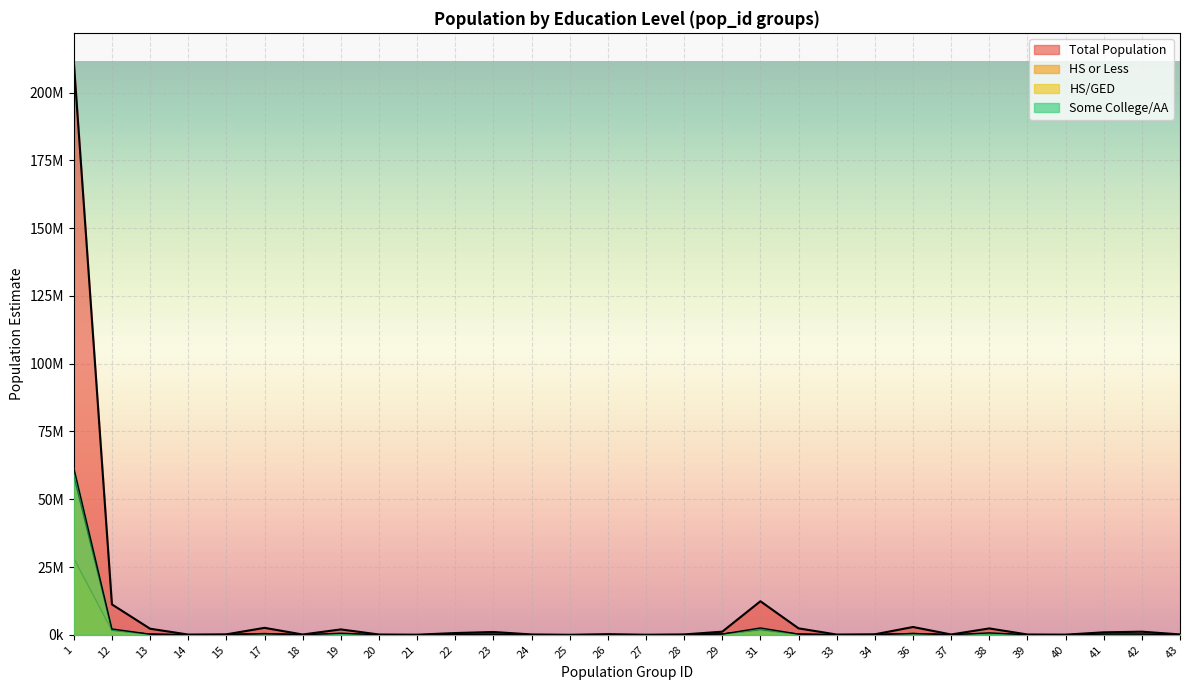

How many interior local valleys does the est_somecollegeaa series have?

8